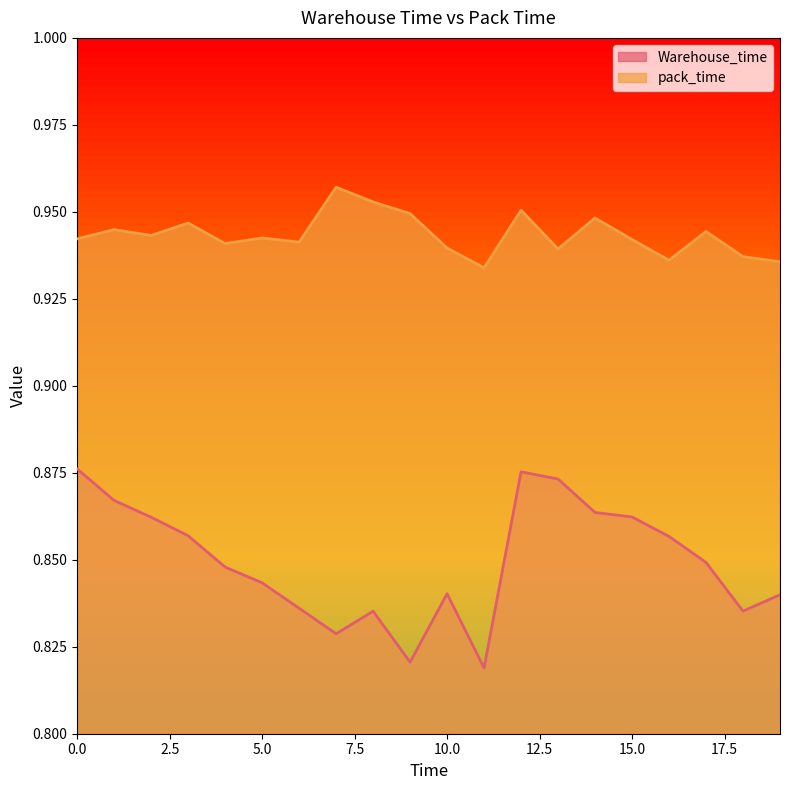

At how many categories does at least one series exceed 0?

20